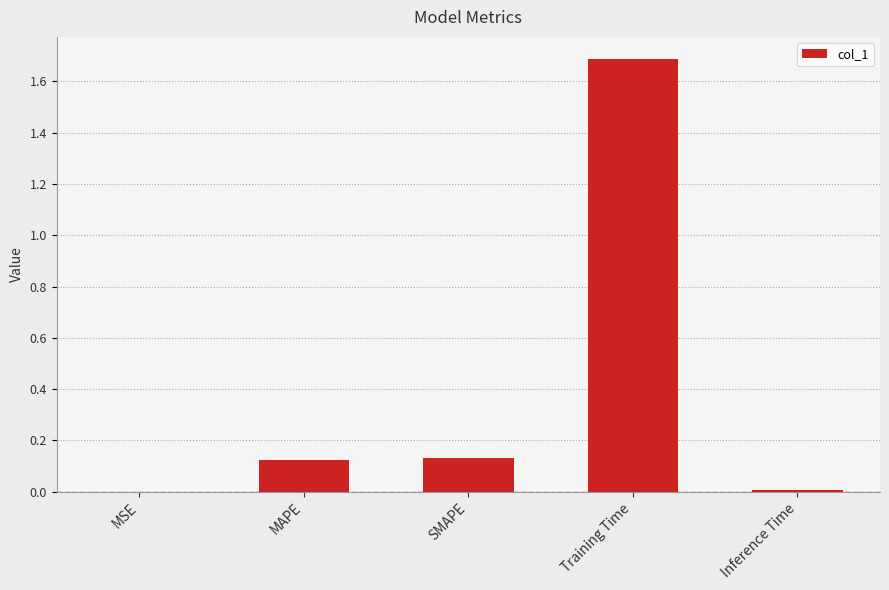

The chart shows a value of 0.0 at Inference Time. True or false?

True